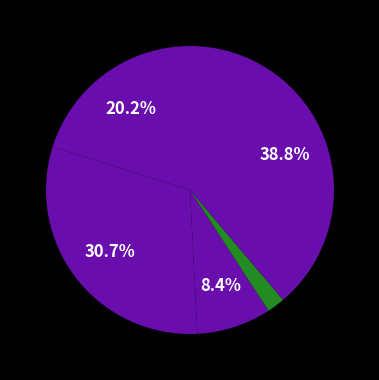

How many segments does this pie chart have?

5